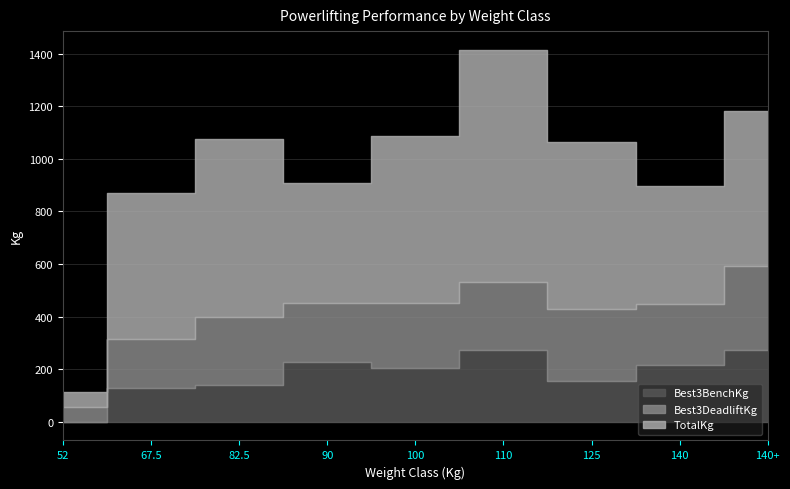

What position from the left is 90?

4